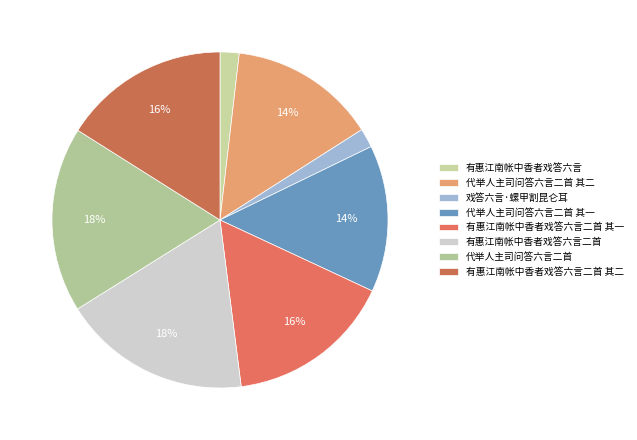

Which category has the smallest portion of the pie?

有惠江南帐中香者戏答六言